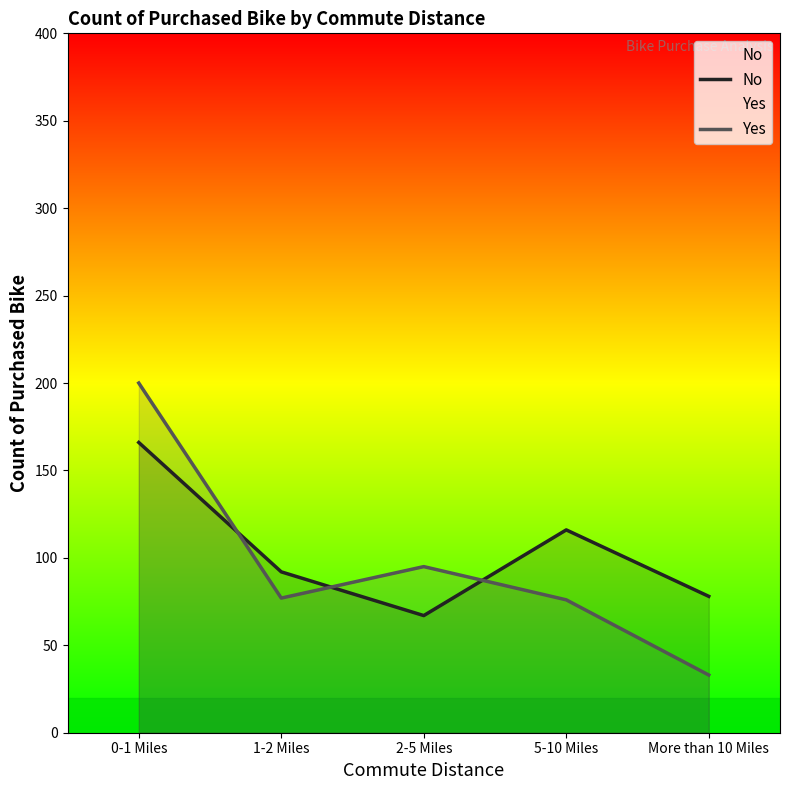

What is the minimum value for Yes?

33